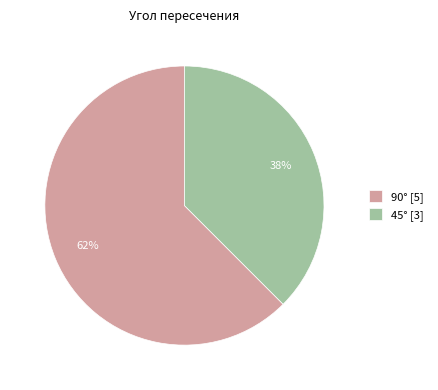

Which has a higher value, 45° or 90°?

90°